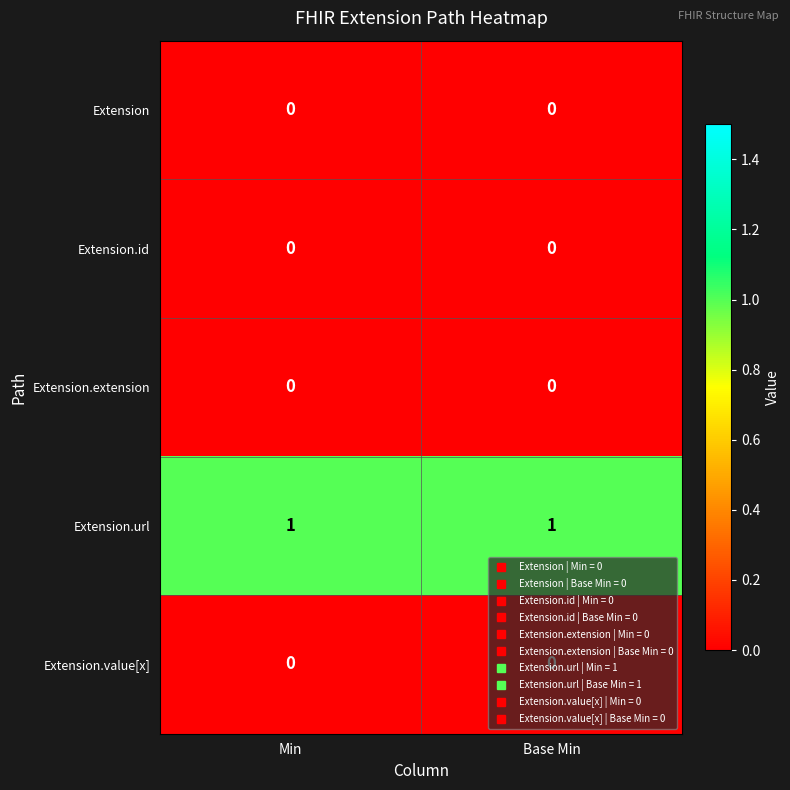

Which series has the largest total across all categories?

Extension.url